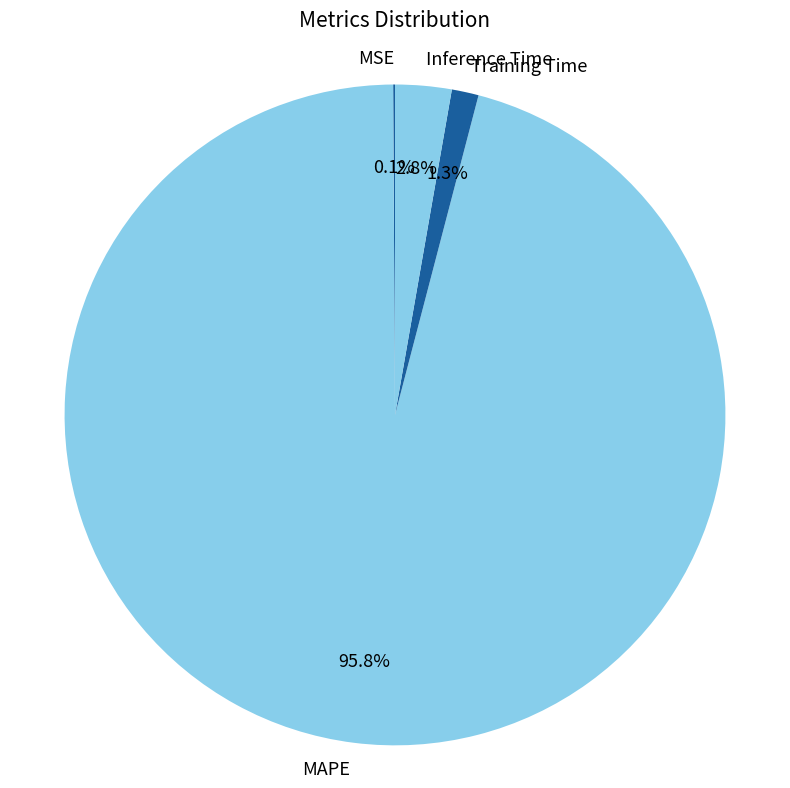

Which slice is the largest?

MAPE